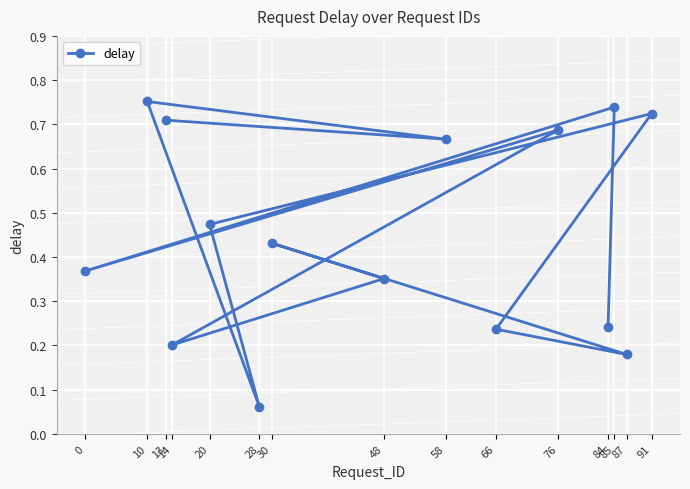

How many lines are shown in the chart?

1